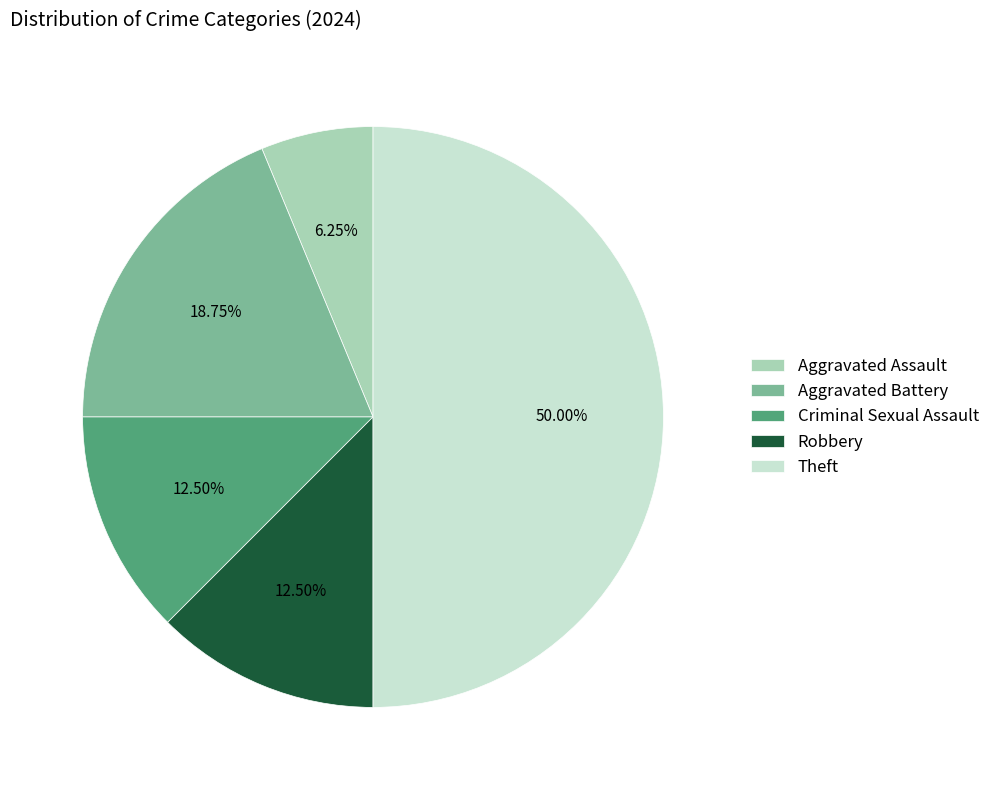

Does Robbery account for over 50% of the chart?

No